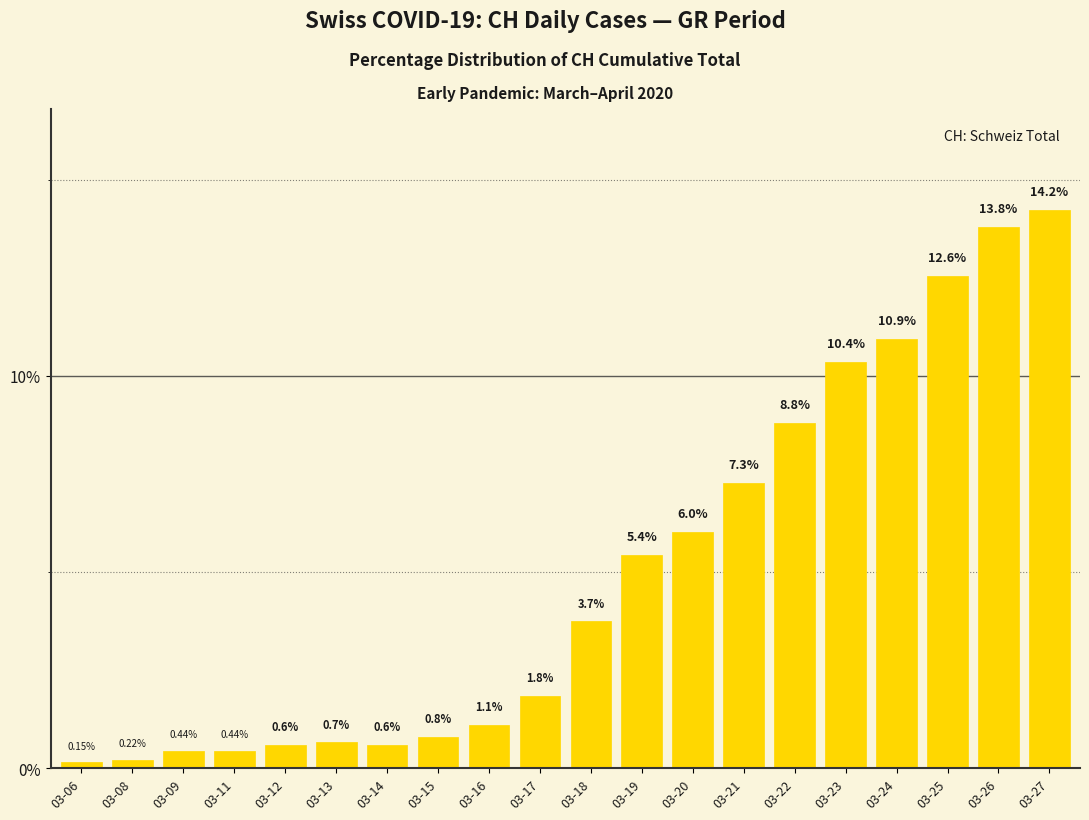

What is the value of the 12th bar from the left?

5.4